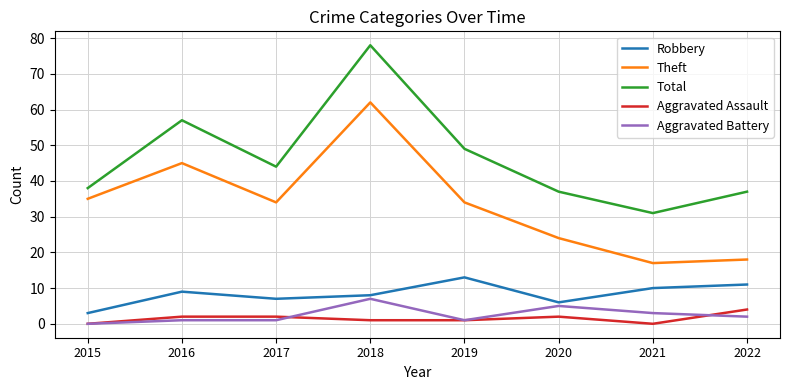

Which series has the largest total across all categories?

Total